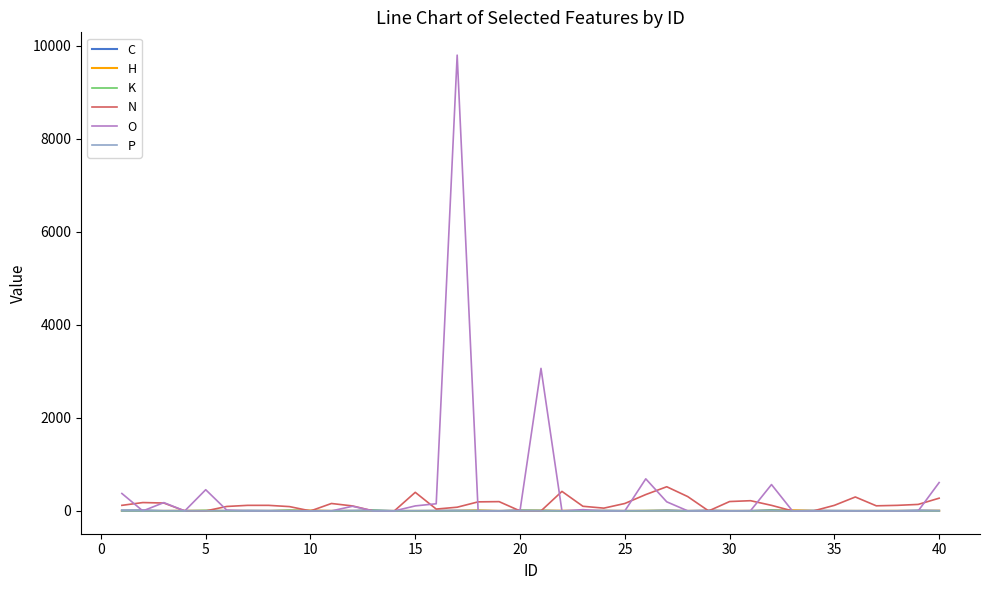

What is the highest value of the N series?

520.0